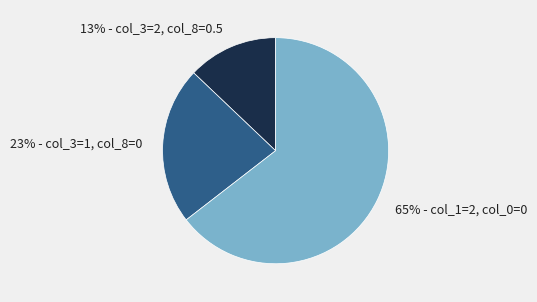

Does any single category account for the majority?

Yes